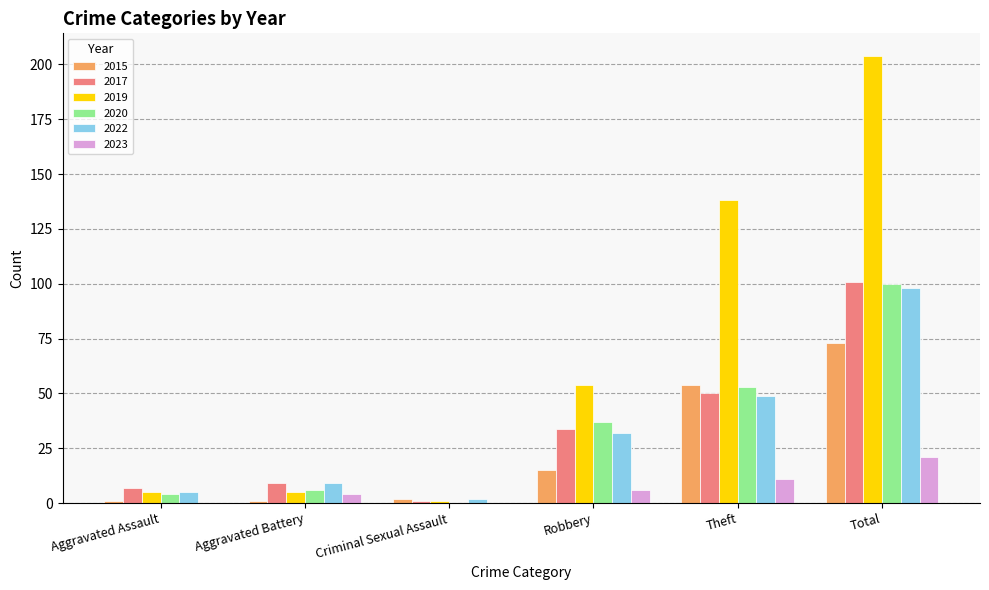

Is the value of 2020 at Aggravated Assault greater than the value of 2015 at Theft?

No